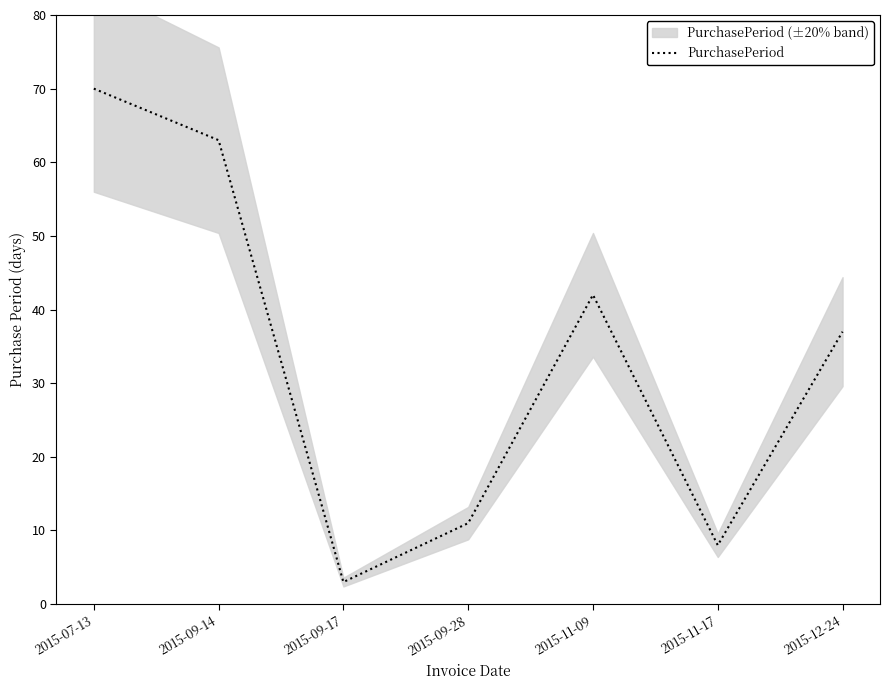

How many data points are above 37?

3